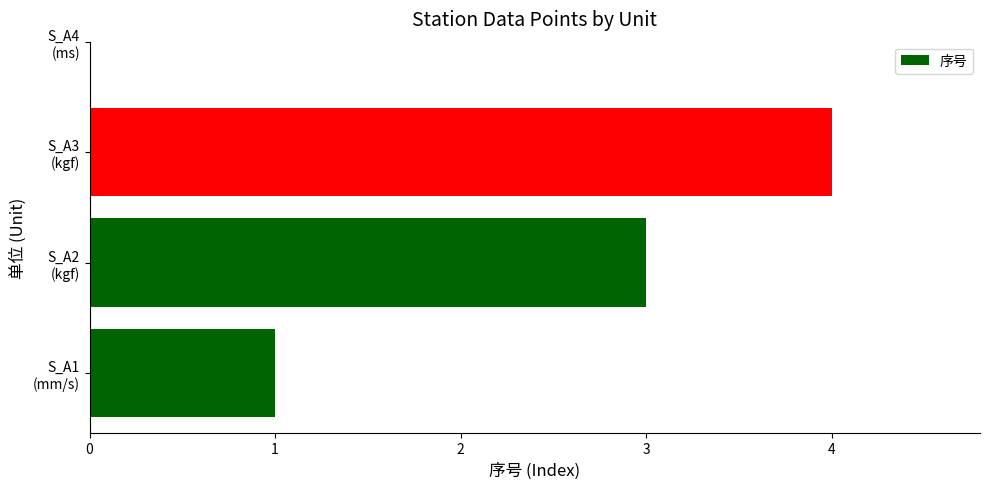

How many data points are less than 3?

2